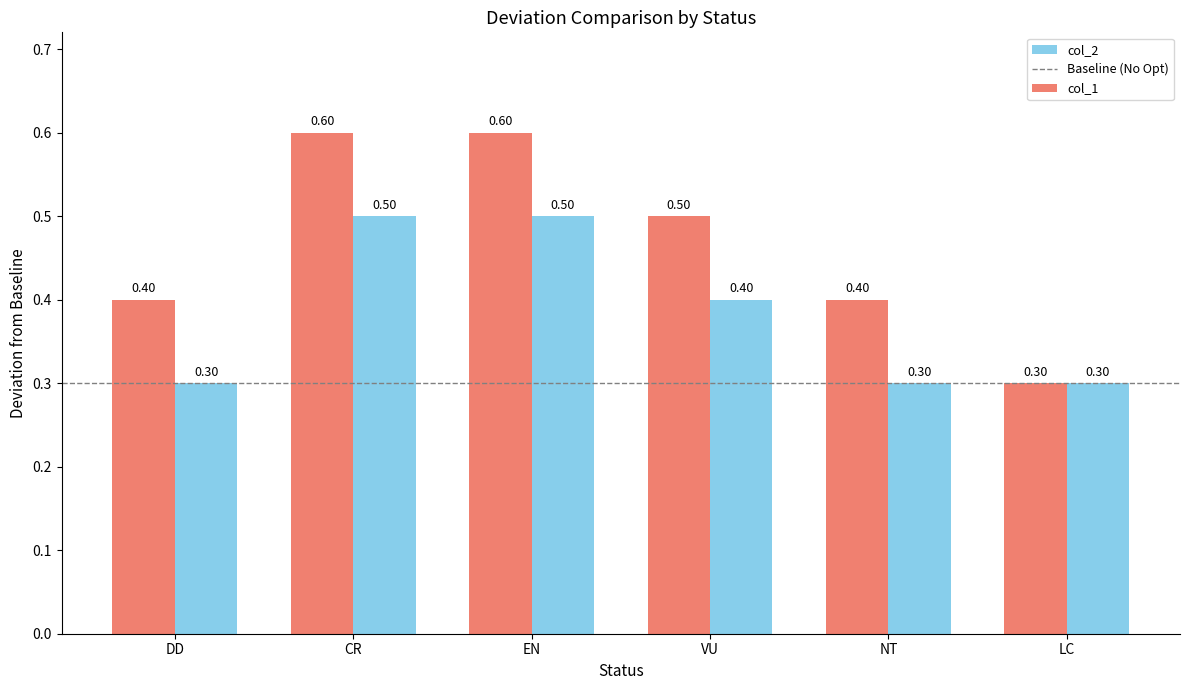

At CR, list the series in order from largest to smallest.

col_1, col_2